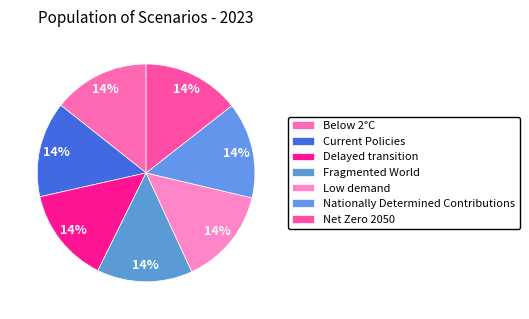

Count the number of slices in the pie.

7